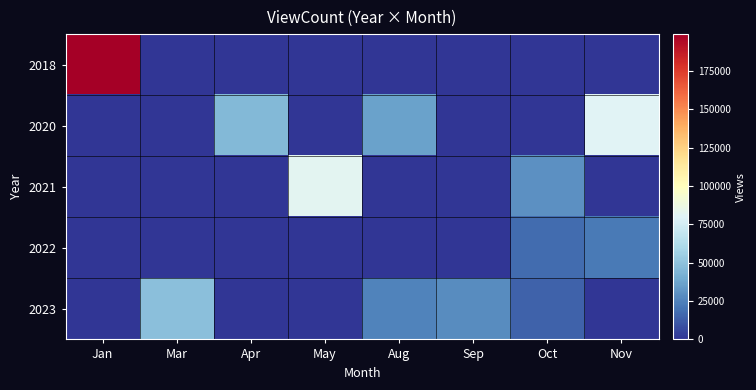

Rank the series at May from highest to lowest value.

2021, 2018, 2020, 2022, 2023